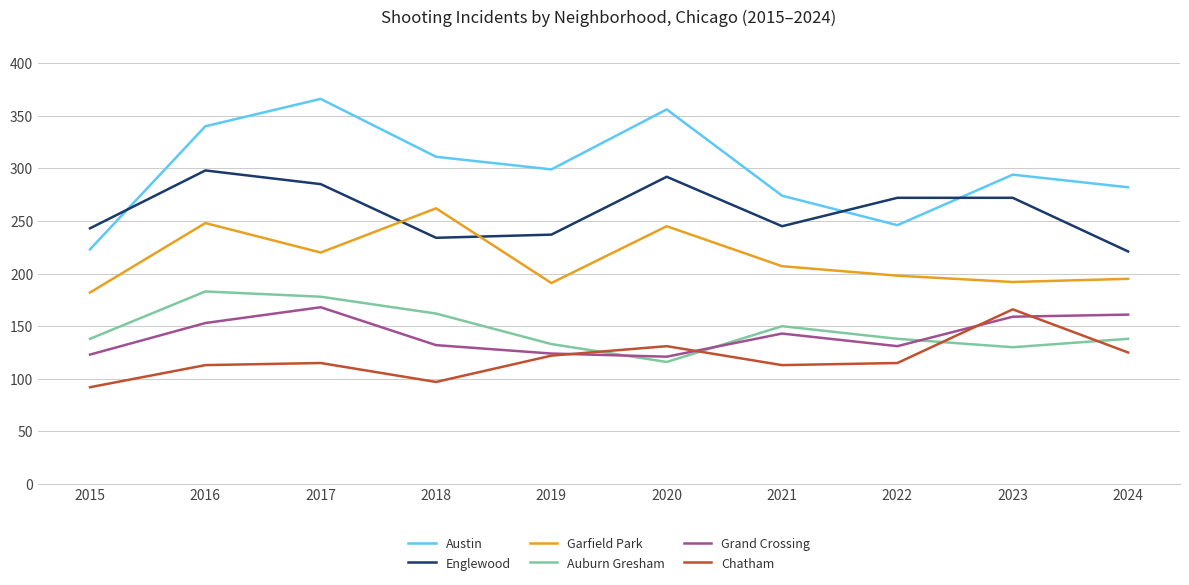

What is the maximum value for Auburn Gresham?

183